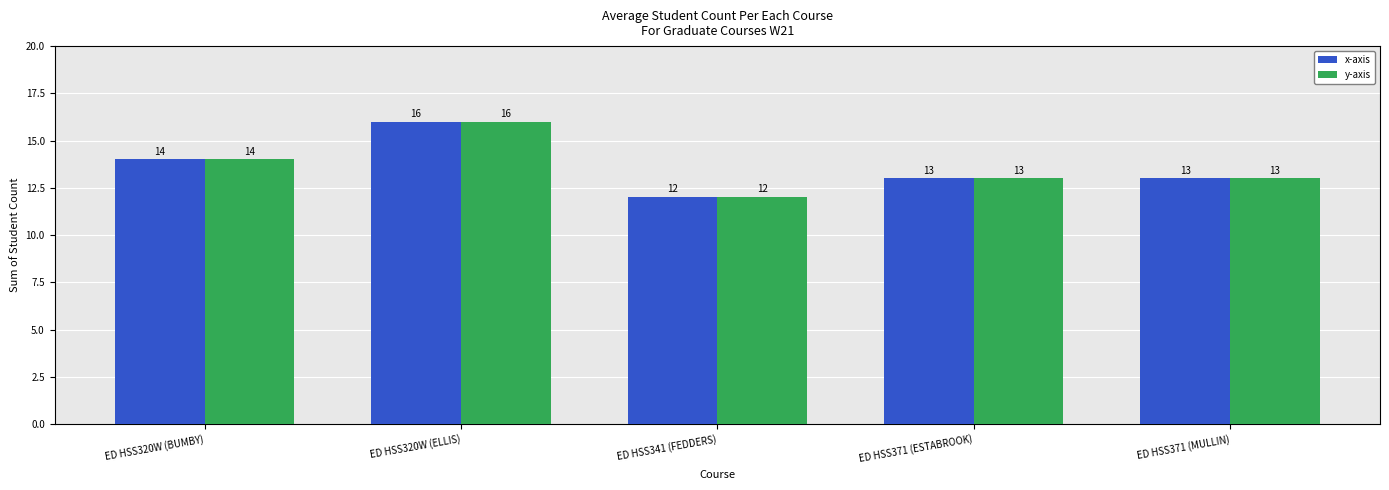

Where does the y-axis series first go above 13?

ED HSS320W (BUMBY)